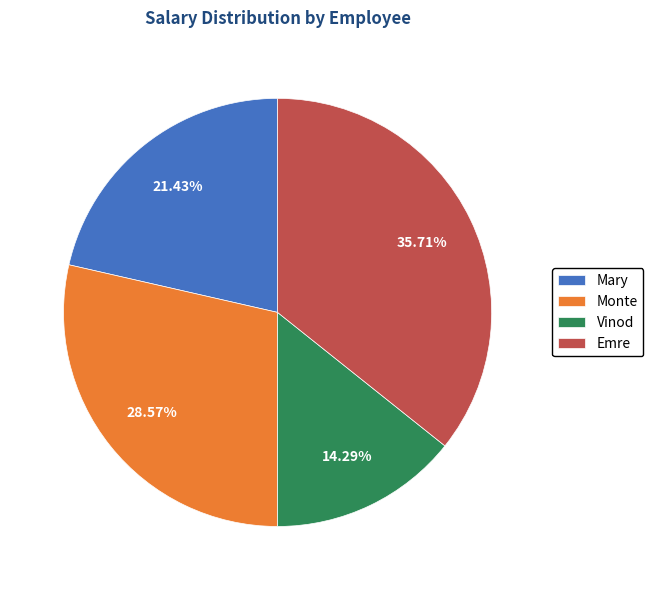

Is it true that Emre is 36% of the pie?

True